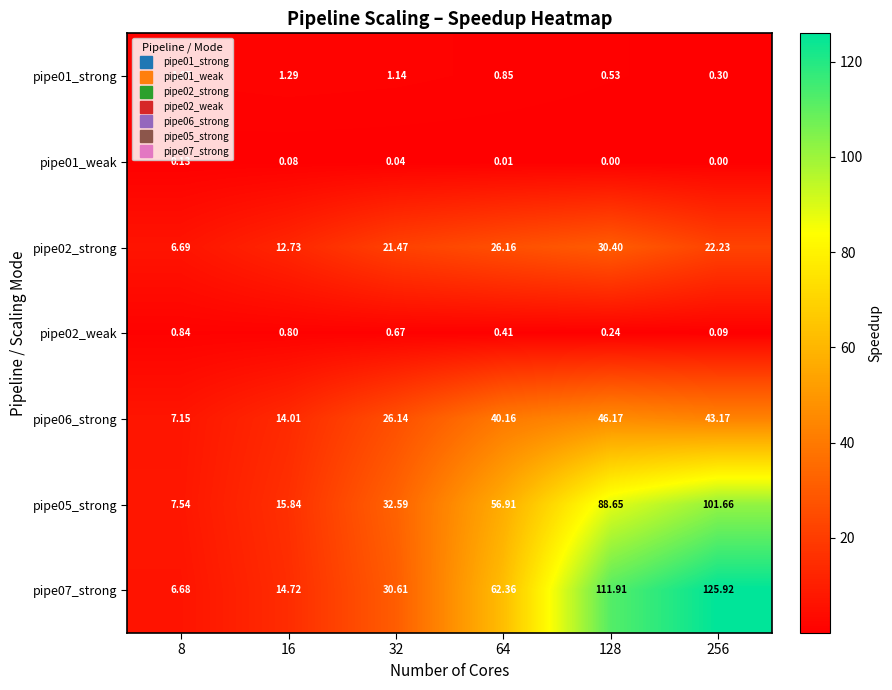

Is the value of pipe02_weak at 64 greater than the value of pipe07_strong at 64?

No